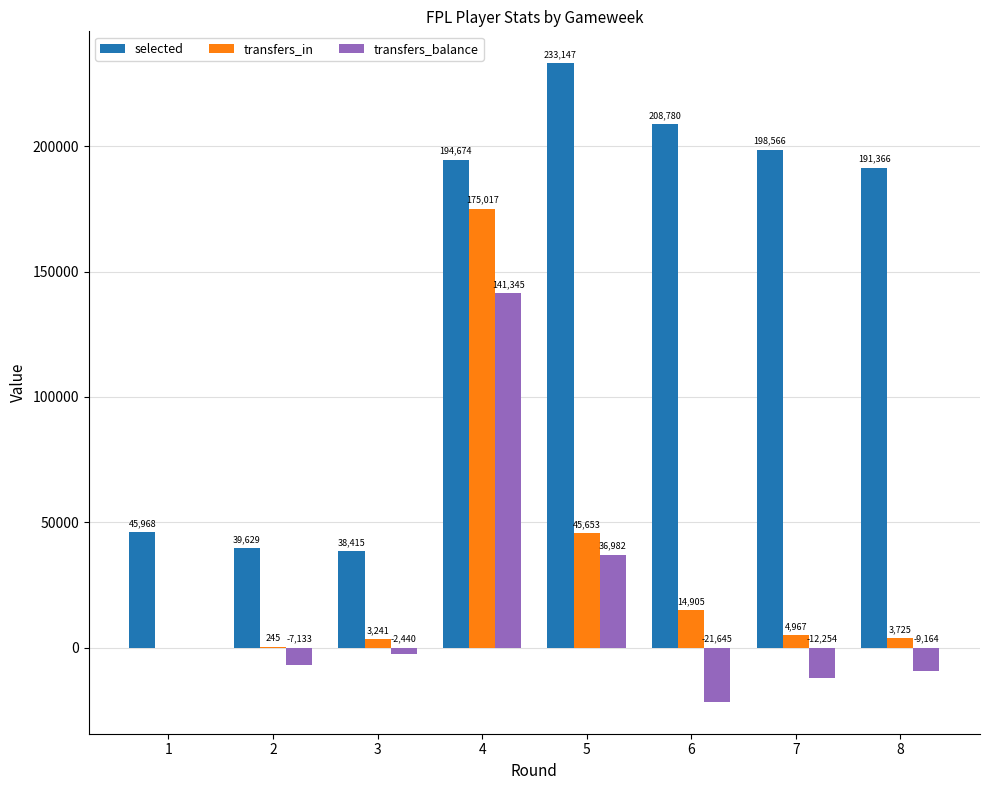

The value of transfers_balance at 6 is -10079. True or false?

False